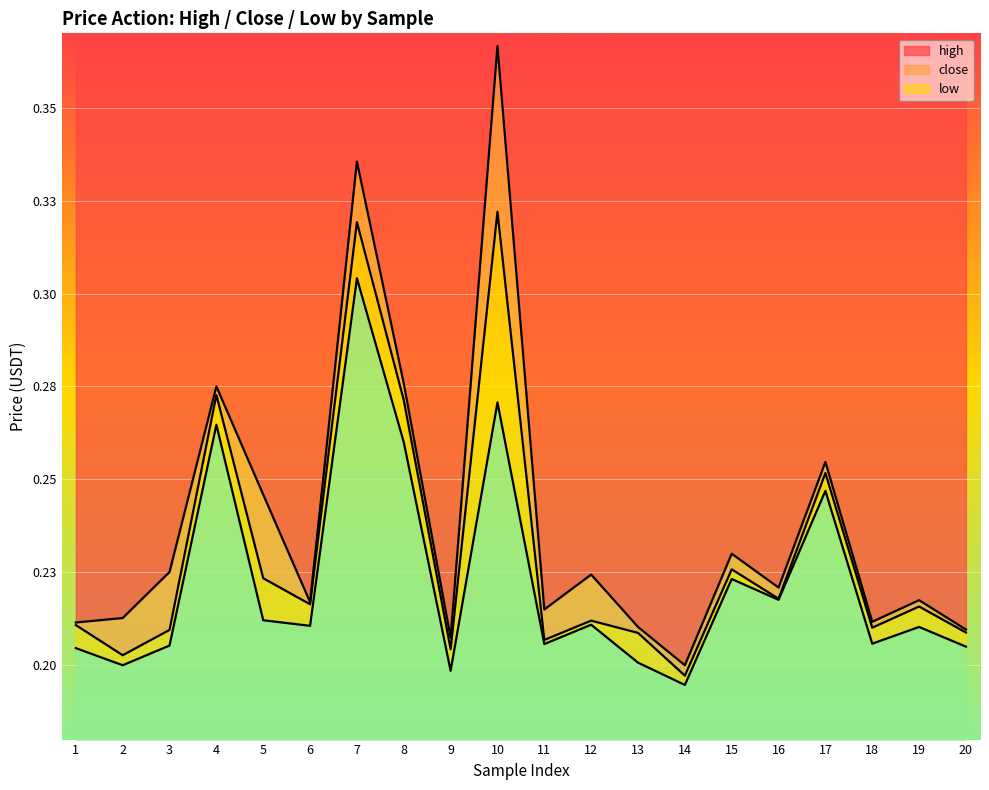

Which series has the widest spread of values?

high